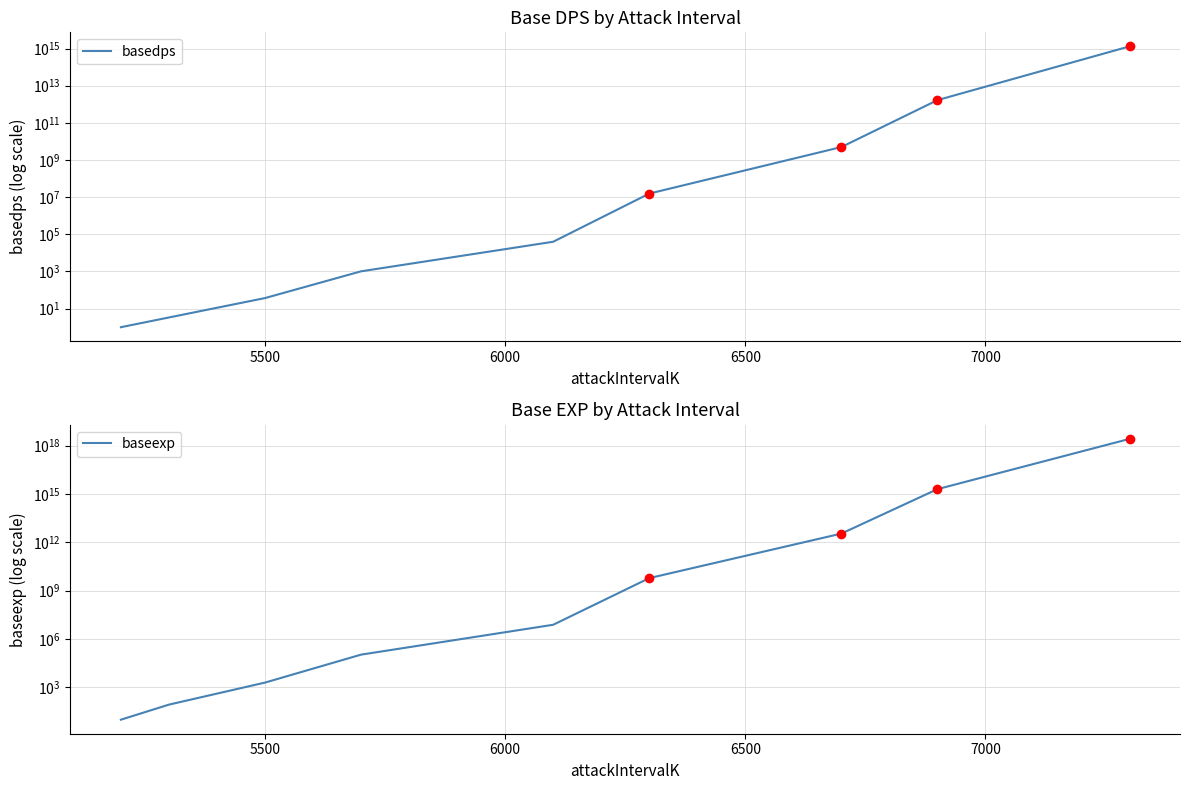

Which series has the widest spread of values?

baseexp